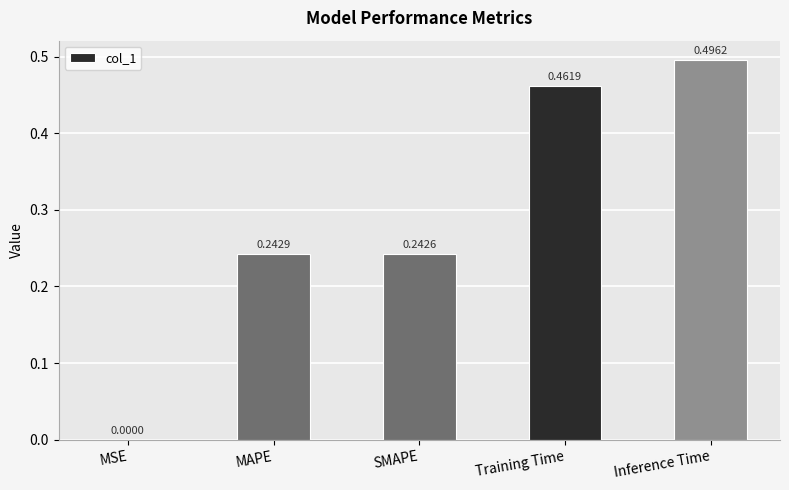

Where is the data nearest to the value 0?

MSE